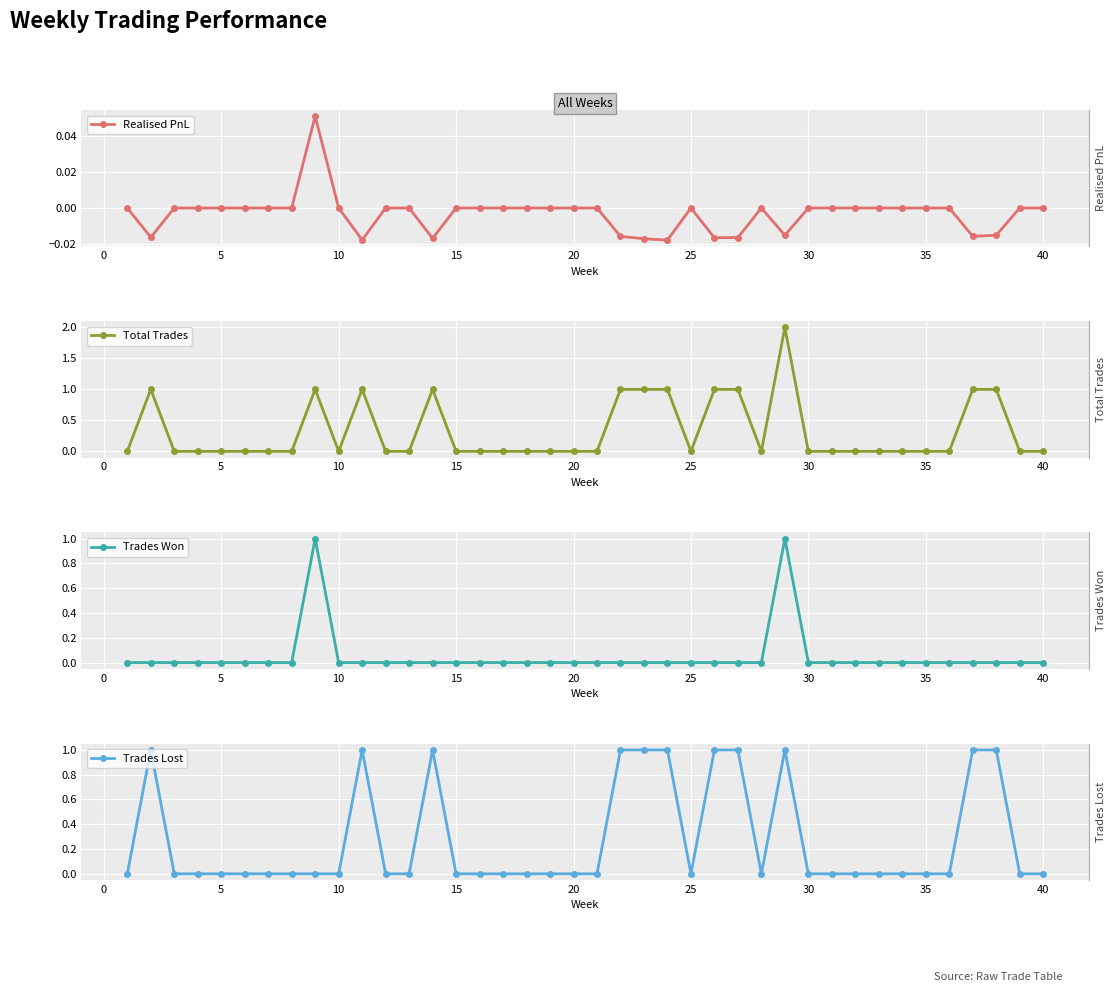

True or false: Trades Won and Trades Lost cross at least once.

False